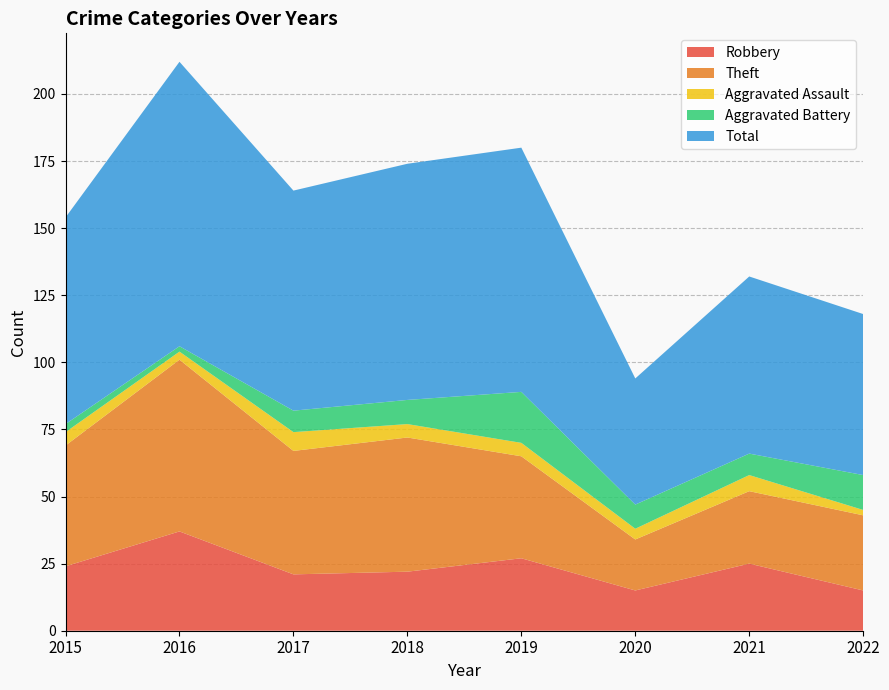

Reading left to right, what are all the values shown in this chart?

Robbery: 2015=24	2016=37	2017=21	2018=22	2019=27	2020=15	2021=25	2022=15
Theft: 2015=45	2016=64	2017=46	2018=50	2019=38	2020=19	2021=27	2022=28
Aggravated Assault: 2015=5	2016=3	2017=7	2018=5	2019=5	2020=4	2021=6	2022=2
Aggravated Battery: 2015=3	2016=2	2017=8	2018=9	2019=19	2020=9	2021=8	2022=13
Total: 2015=77	2016=106	2017=82	2018=88	2019=91	2020=47	2021=66	2022=60